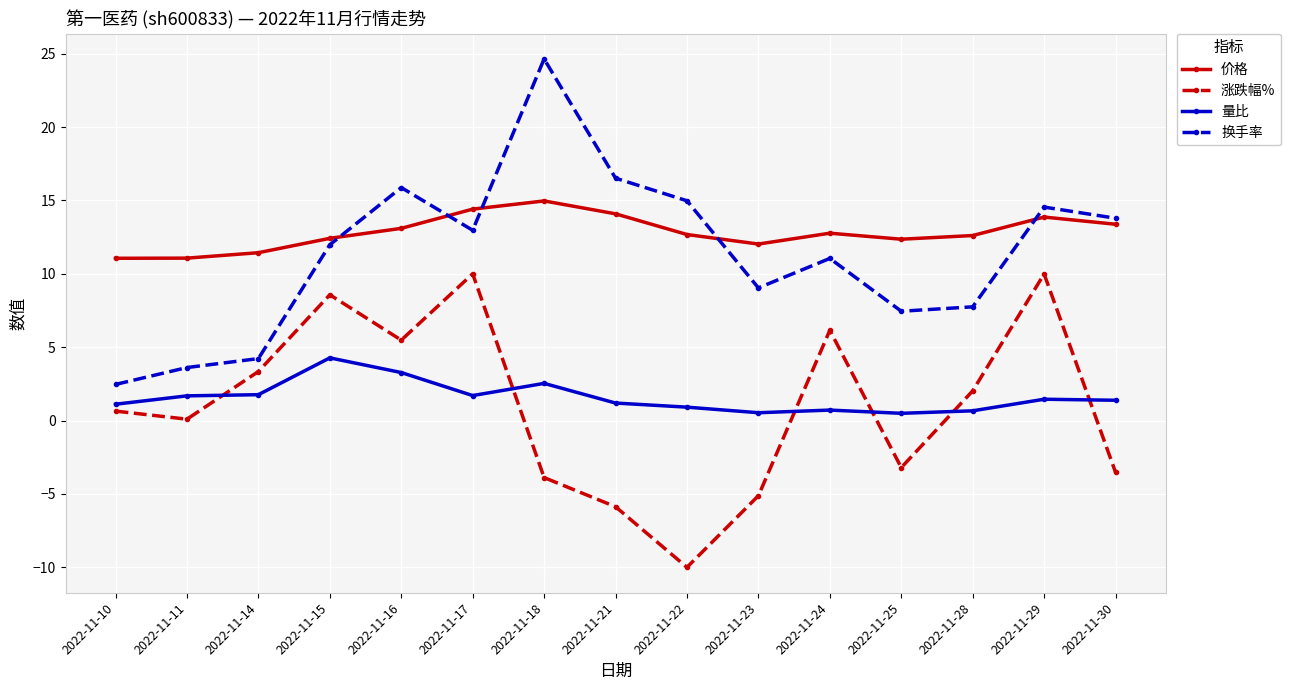

What is the value of the 价格 point at the 9th from the left?

12.7